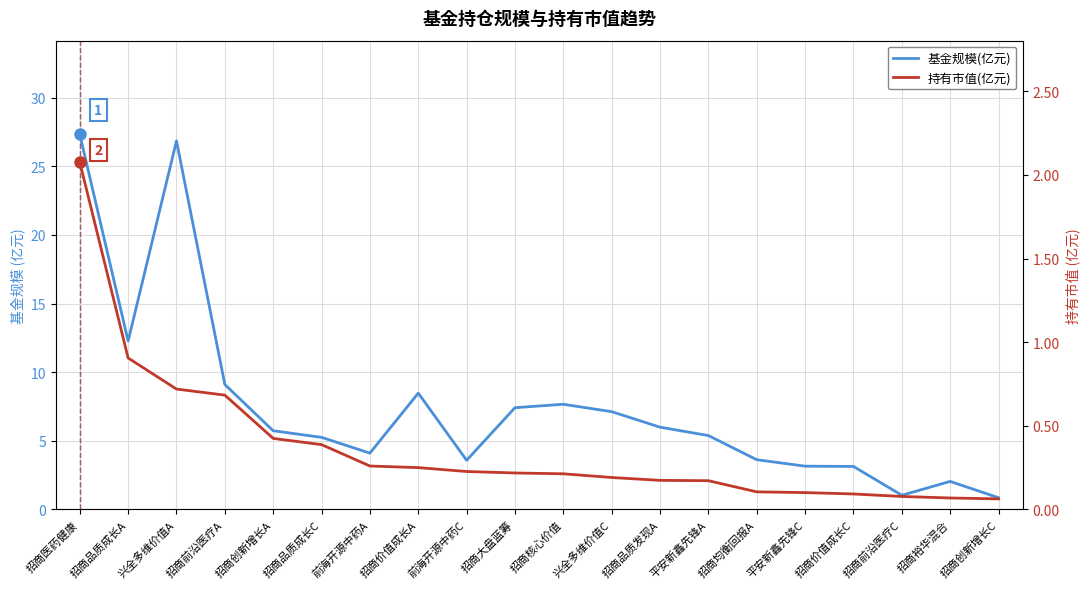

What is the label of the 9th point from the left?

前海开源中药C